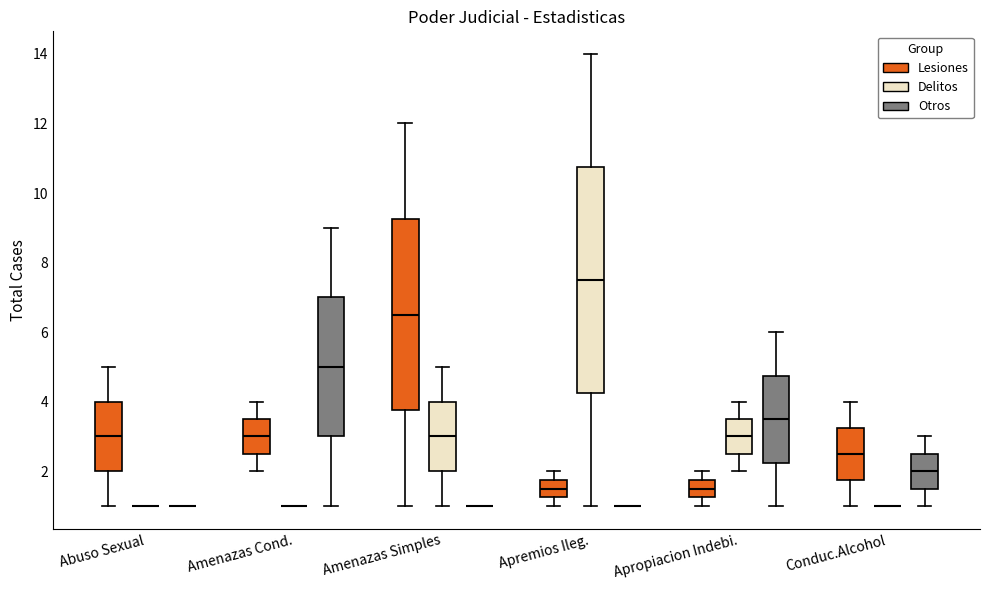

Reading left to right, transcribe this box plot: for each box, give where its median line is, the range the box spans, and where its two whiskers end, as read against the y-axis. The values are not printed on the chart, so give them approximately, as read against the axis.

Abuso Sexual (Lesiones): median 3.0, box 2.0 to 4.0, whiskers 1.0 to 5.0
Abuso Sexual (Delitos): box collapsed to a line at 1.0, whiskers 1.0 to 1.0
Abuso Sexual (Otros): box collapsed to a line at 1.0, whiskers 1.0 to 1.0
Amenazas Cond. (Lesiones): median 3.0, box 2.6 to 3.6, whiskers 2.0 to 4.0
Amenazas Cond. (Delitos): box collapsed to a line at 1.0, whiskers 1.0 to 1.0
Amenazas Cond. (Otros): median 5.0, box 3.0 to 7.0, whiskers 1.0 to 9.0
Amenazas Simples (Lesiones): median 6.6, box 3.8 to 9.2, whiskers 1.0 to 12.0
Amenazas Simples (Delitos): median 3.0, box 2.0 to 4.0, whiskers 1.0 to 5.0
Amenazas Simples (Otros): box collapsed to a line at 1.0, whiskers 1.0 to 1.0
Apremios Ileg. (Lesiones): median 1.6, box 1.2 to 1.8, whiskers 1.0 to 2.0
Apremios Ileg. (Delitos): median 7.6, box 4.2 to 10.8, whiskers 1.0 to 14.0
Apremios Ileg. (Otros): box collapsed to a line at 1.0, whiskers 1.0 to 1.0
Apropiacion Indebi. (Lesiones): median 1.6, box 1.2 to 1.8, whiskers 1.0 to 2.0
Apropiacion Indebi. (Delitos): median 3.0, box 2.6 to 3.6, whiskers 2.0 to 4.0
Apropiacion Indebi. (Otros): median 3.6, box 2.2 to 4.8, whiskers 1.0 to 6.0
Conduc.Alcohol (Lesiones): median 2.6, box 1.8 to 3.2, whiskers 1.0 to 4.0
Conduc.Alcohol (Delitos): box collapsed to a line at 1.0, whiskers 1.0 to 1.0
Conduc.Alcohol (Otros): median 2.0, box 1.6 to 2.6, whiskers 1.0 to 3.0